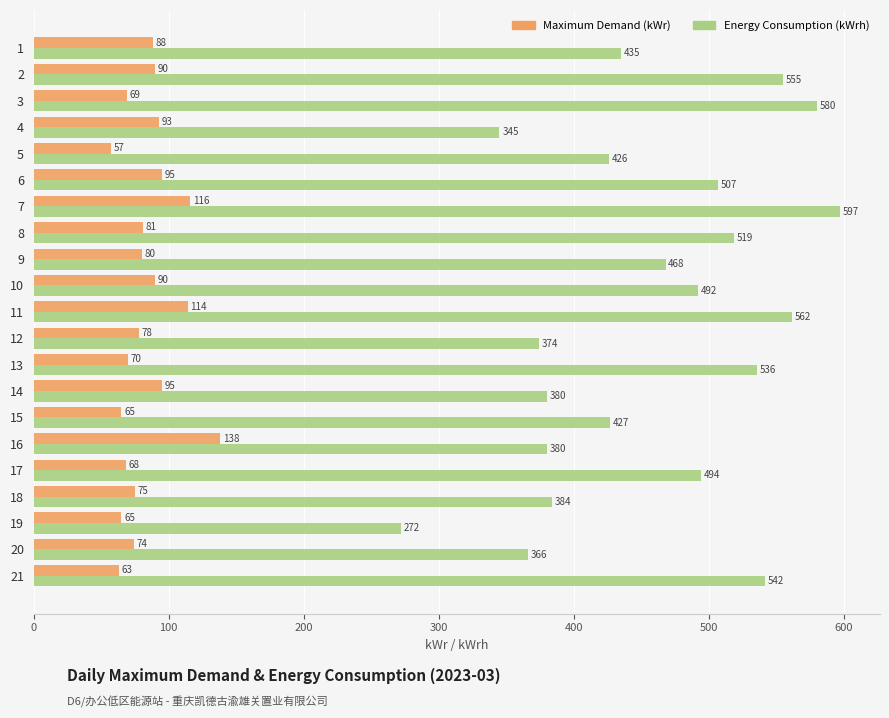

Rank the series by their average value, from lowest to highest.

Maximum Demand (kWr), Energy Consumption (kWrh)